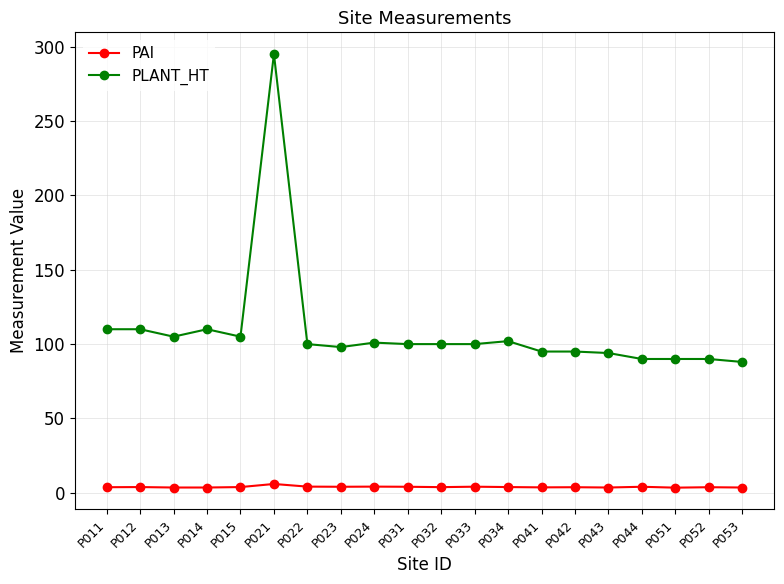

The PLANT_HT series shows 116.4 at P053. True or false?

False